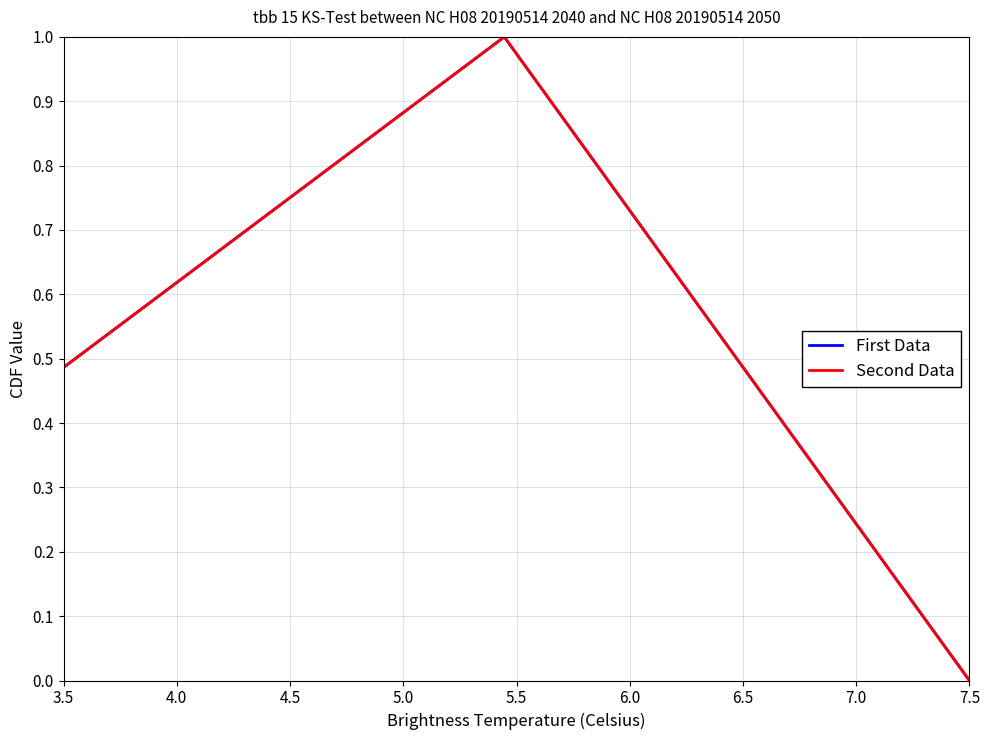

What is the highest value of the Second Data series?

1.0